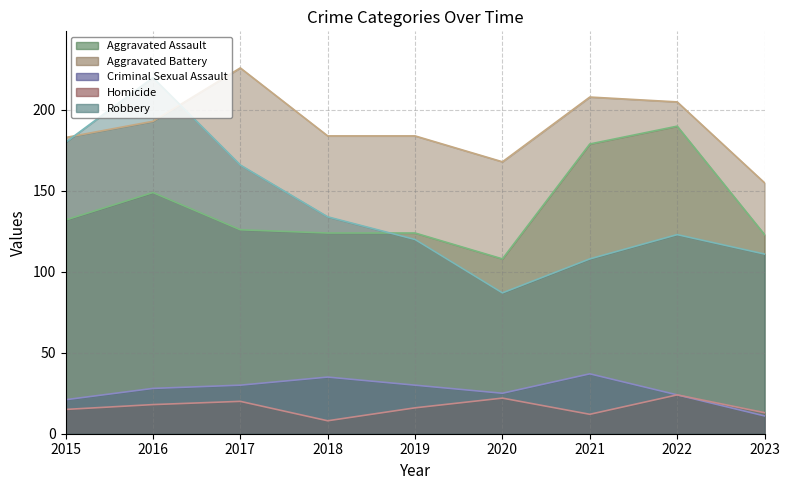

Rank the series at 2023 from lowest to highest value.

Criminal Sexual Assault line, Homicide line, Robbery line, Aggravated Assault line, Aggravated Battery line